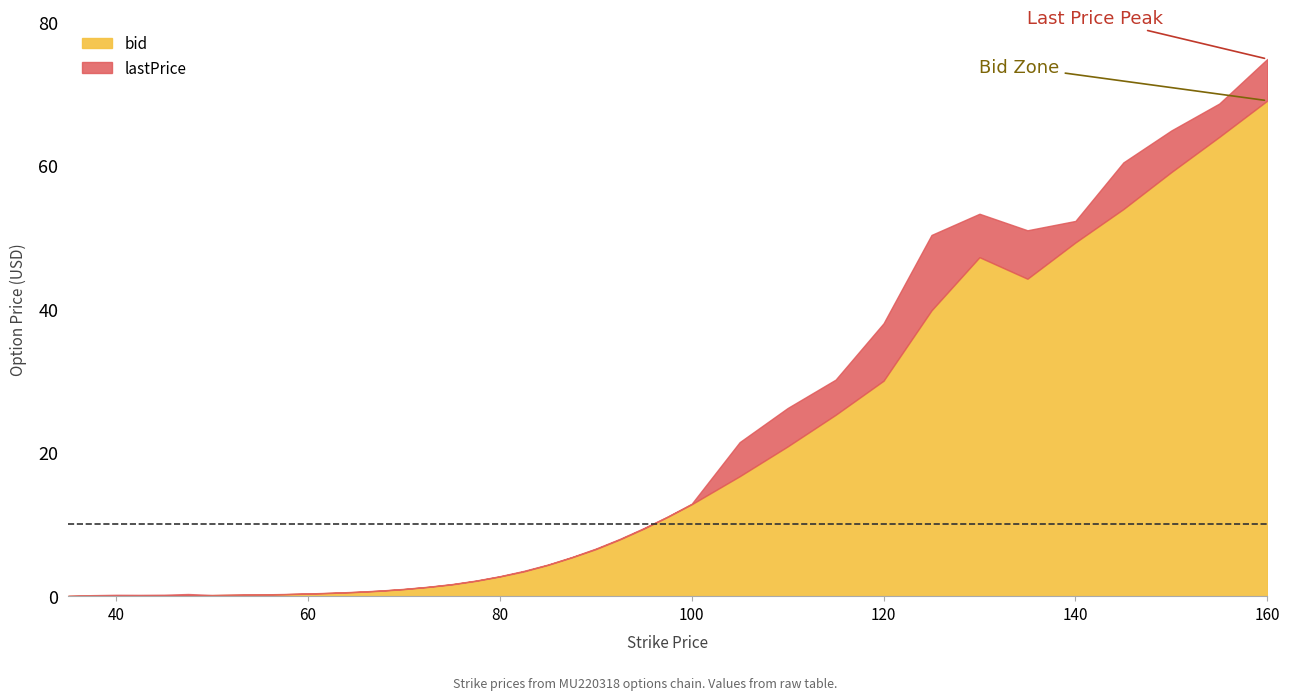

Reading left to right, what are all the values shown in this chart?

bid: 0.0	0.1	0.0	0.1	0.1	0.1	0.1	0.2	0.3	0.3	0.5	0.6	0.8	1.0	1.3	1.6	2.1	2.7	3.5	4.3	5.4	6.5	7.9	9.4	11.1	12.8	16.7	20.9	25.2	30.0	39.8	47.2	44.2	49.2	53.9	59.0	64.0	69.0
lastPrice: 0.1	0.1	0.2	0.2	0.2	0.3	0.2	0.2	0.3	0.4	0.5	0.6	0.8	1.0	1.3	1.7	2.2	2.8	3.5	4.4	5.5	6.6	8.0	9.5	11.1	12.9	21.4	26.2	30.1	38.0	50.3	53.2	51.0	52.2	60.4	64.8	68.6	74.8